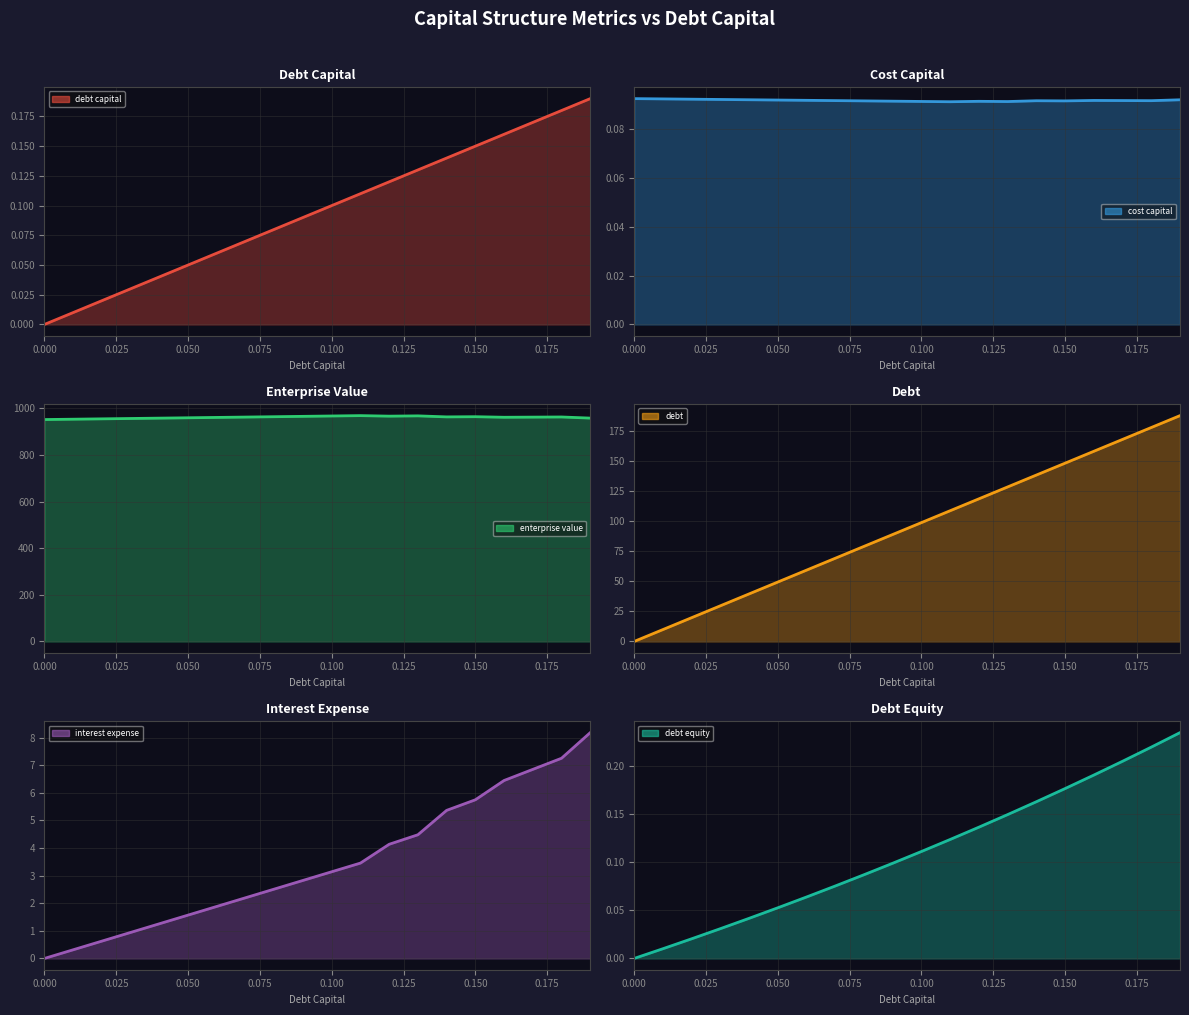

How many lines are shown in the chart?

6